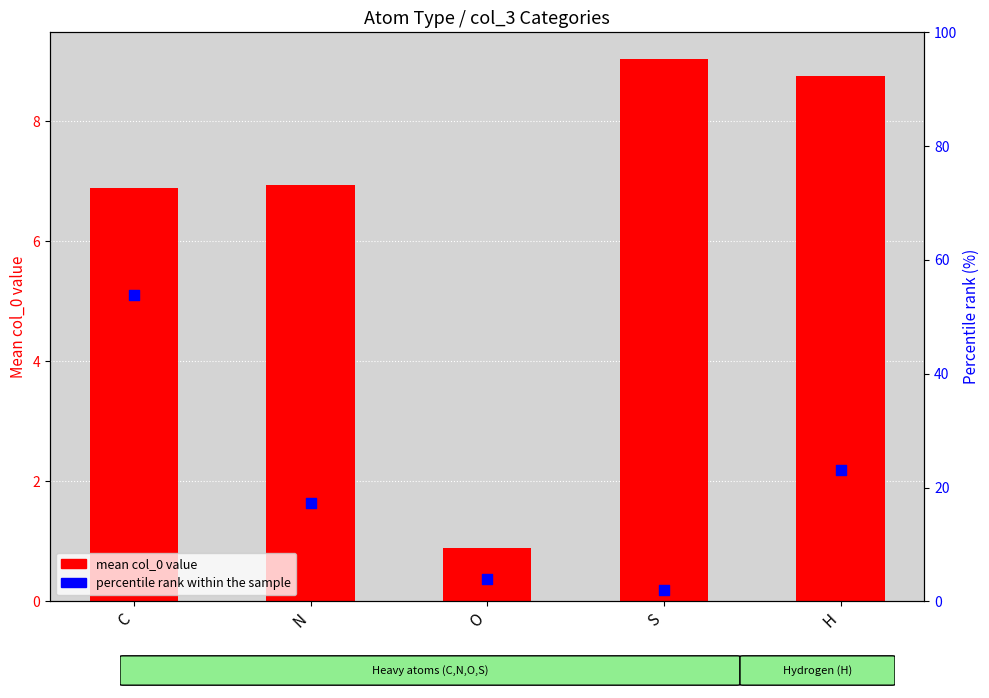

What is the total value across all series at N?

24.2